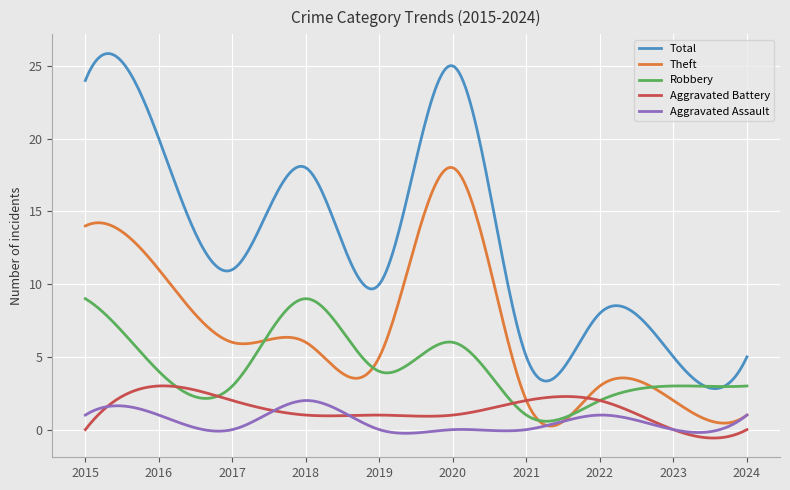

What is the average value of the Theft series?

6.7